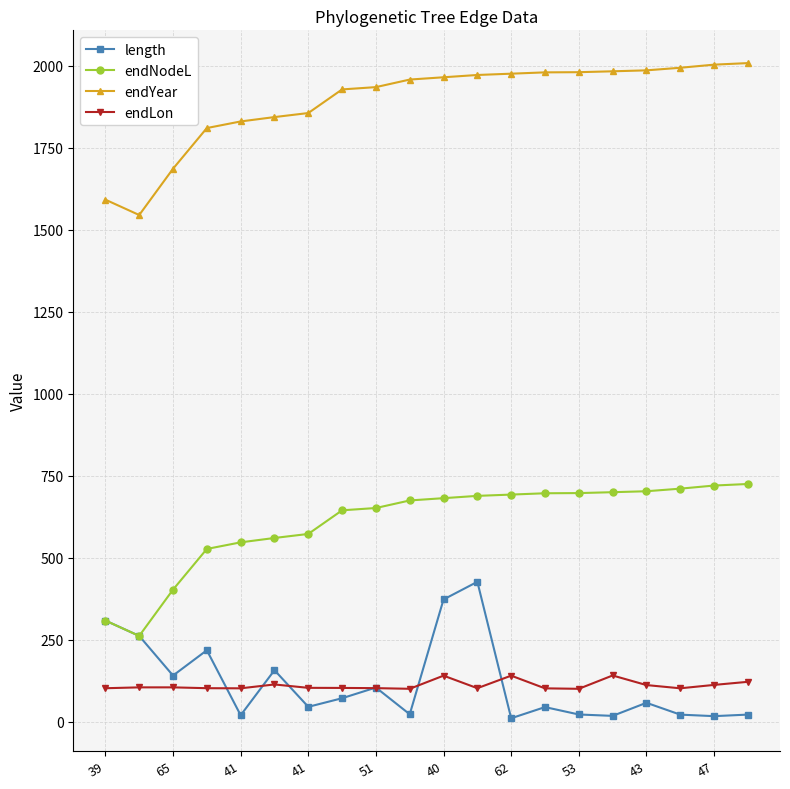

What are all the series names shown in the legend?

length, endNodeL, endYear, endLon